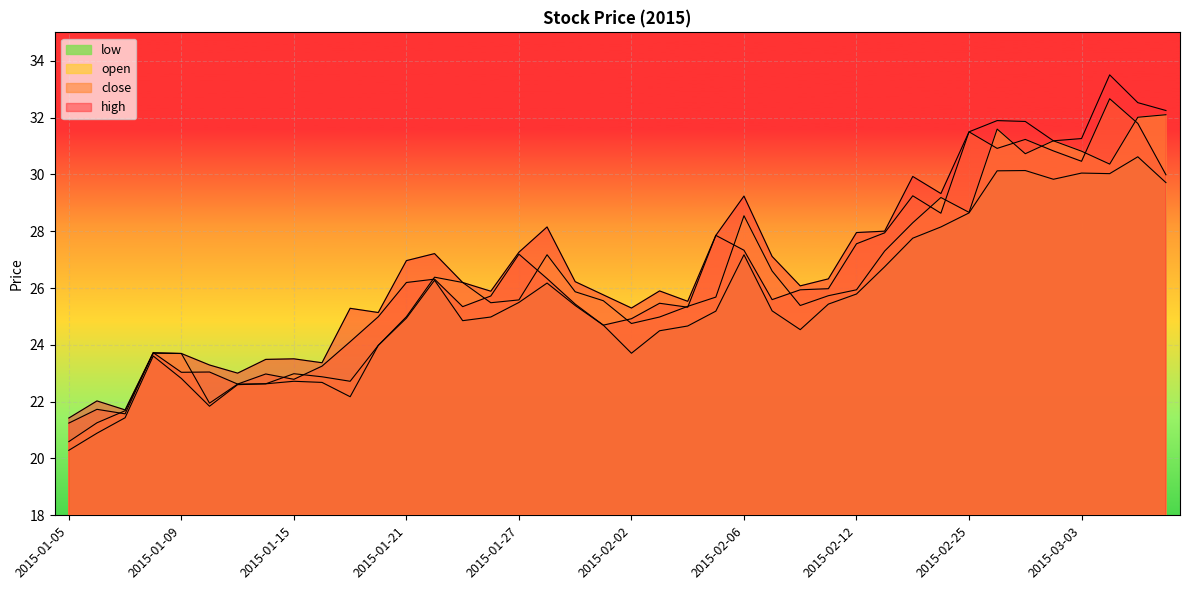

The close series shows 10.0 at 2015-02-25. True or false?

False